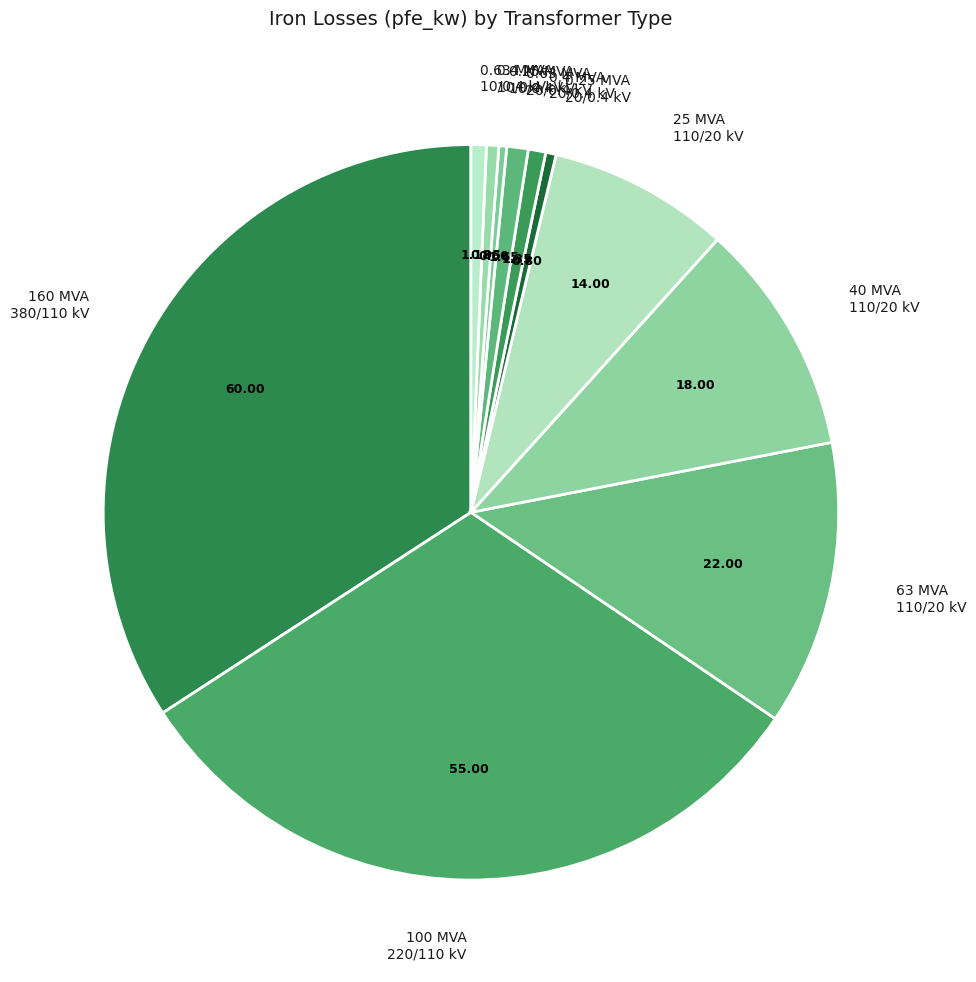

Approximately how many times larger is the value at 40 MVA 110/20 kV compared to 63 MVA 110/20 kV?

0.8